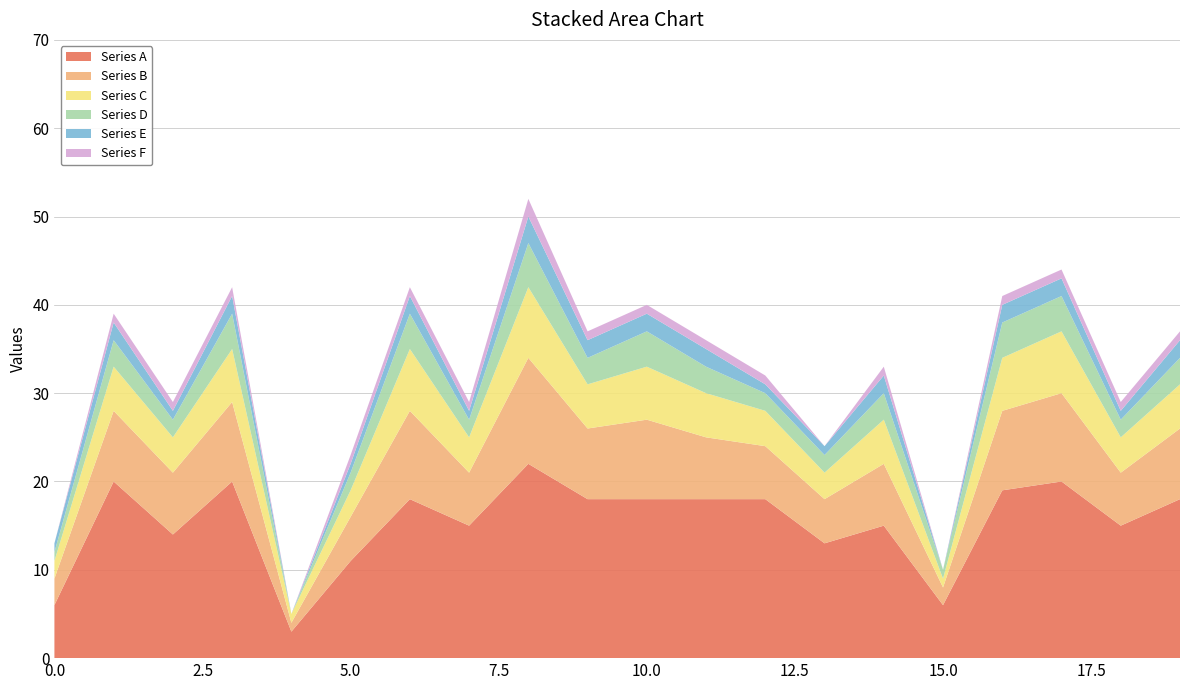

Reading left to right, transcribe all the data shown in this chart.

Series A: 0=6	1=20	2=14	3=20	4=3	5=11	6=18	7=15	8=22	9=18	10=18	11=18	12=18	13=13	14=15	15=6	16=19	17=20	18=15	19=18
Series B: 0=3	1=8	2=7	3=9	4=1	5=5	6=10	7=6	8=12	9=8	10=9	11=7	12=6	13=5	14=7	15=2	16=9	17=10	18=6	19=8
Series C: 0=2	1=5	2=4	3=6	4=1	5=3	6=7	7=4	8=8	9=5	10=6	11=5	12=4	13=3	14=5	15=1	16=6	17=7	18=4	19=5
Series D: 0=1	1=3	2=2	3=4	4=0	5=2	6=4	7=2	8=5	9=3	10=4	11=3	12=2	13=2	14=3	15=1	16=4	17=4	18=2	19=3
Series E: 0=1	1=2	2=1	3=2	4=0	5=1	6=2	7=1	8=3	9=2	10=2	11=2	12=1	13=1	14=2	15=0	16=2	17=2	18=1	19=2
Series F: 0=0	1=1	2=1	3=1	4=0	5=1	6=1	7=1	8=2	9=1	10=1	11=1	12=1	13=0	14=1	15=0	16=1	17=1	18=1	19=1